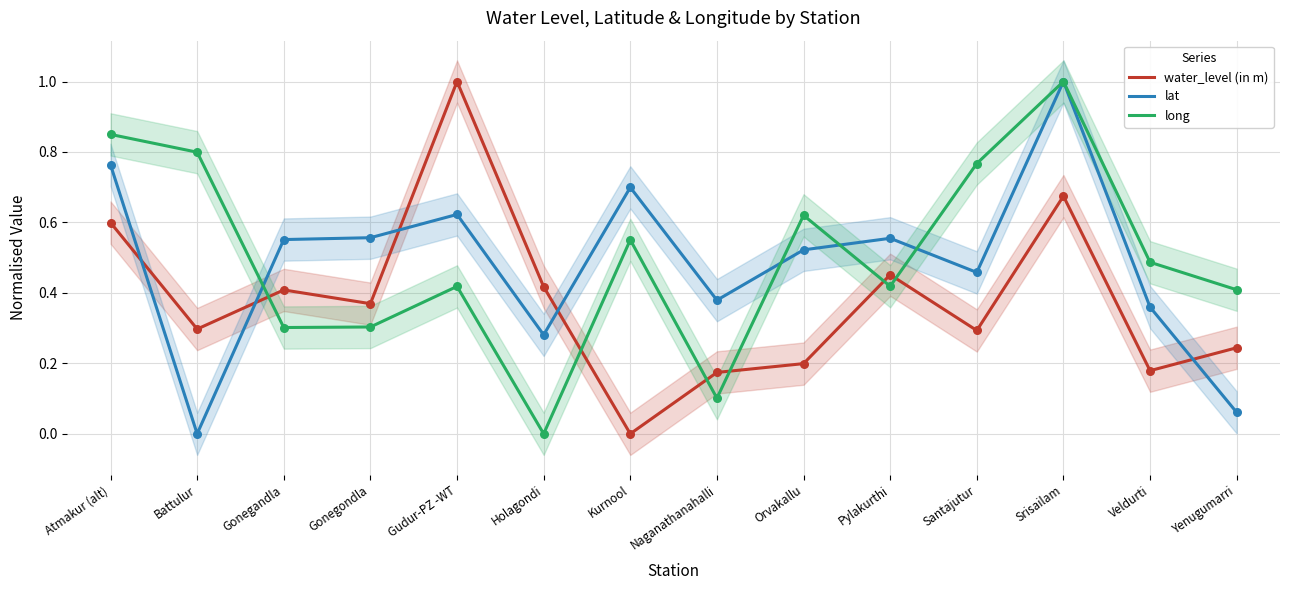

At which category is the sum across all series the highest?

Srisailam